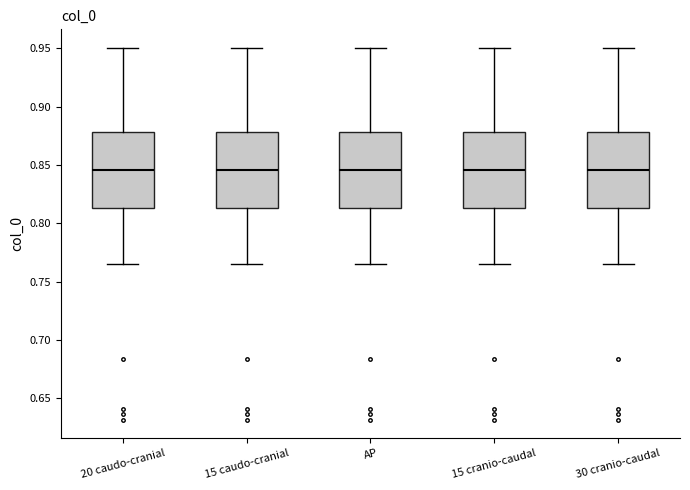

Reading left to right, transcribe this box plot: for each box, give where its median line is, the range the box spans, and where its two whiskers end, as read against the y-axis. The values are not printed on the chart, so give them approximately, as read against the axis.

20 caudo-cranial: median 0.845, box 0.815 to 0.880, whiskers 0.765 to 0.950
15 caudo-cranial: median 0.845, box 0.815 to 0.880, whiskers 0.765 to 0.950
AP: median 0.845, box 0.815 to 0.880, whiskers 0.765 to 0.950
15 cranio-caudal: median 0.845, box 0.815 to 0.880, whiskers 0.765 to 0.950
30 cranio-caudal: median 0.845, box 0.815 to 0.880, whiskers 0.765 to 0.950